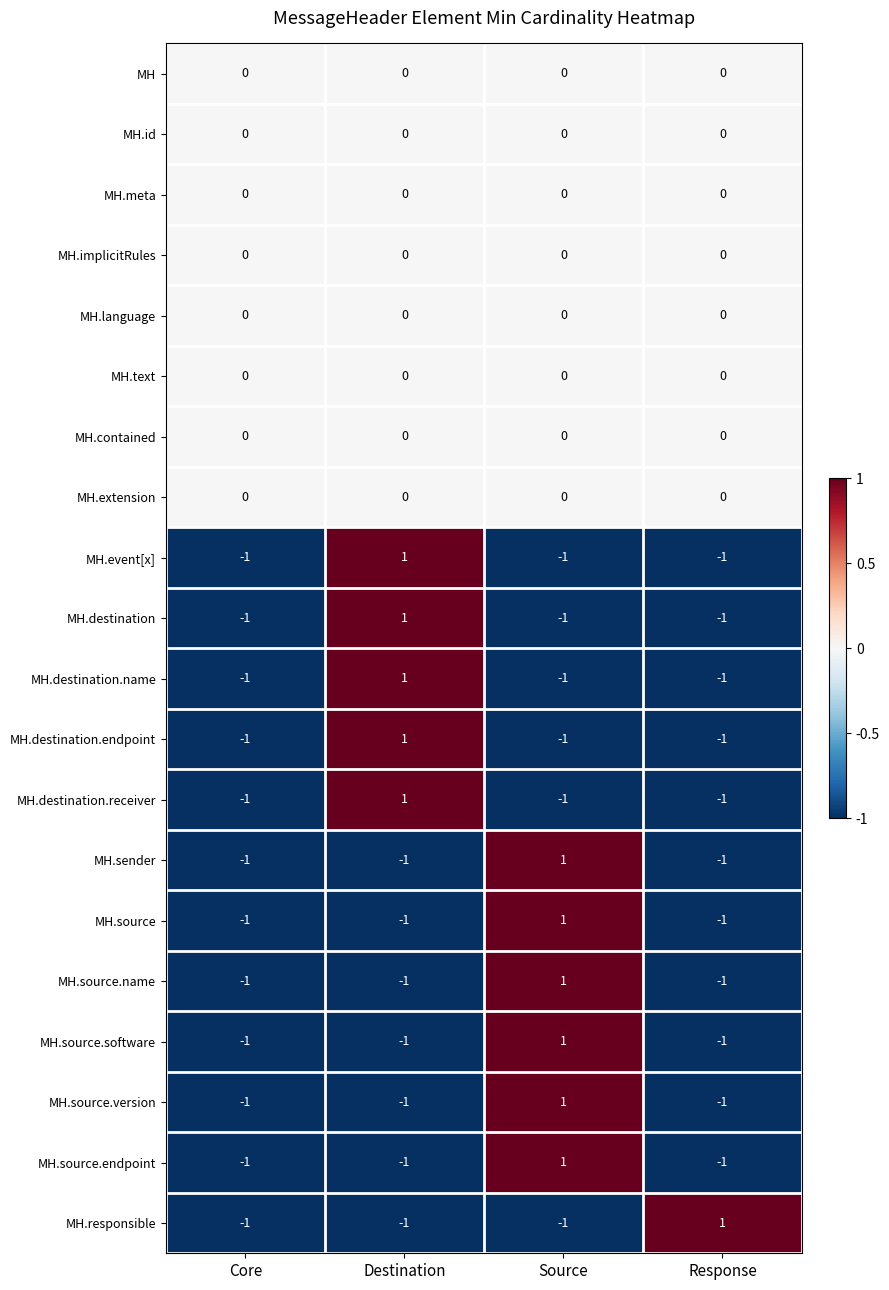

Which category has the highest value in the MH.destination.name series?

Destination